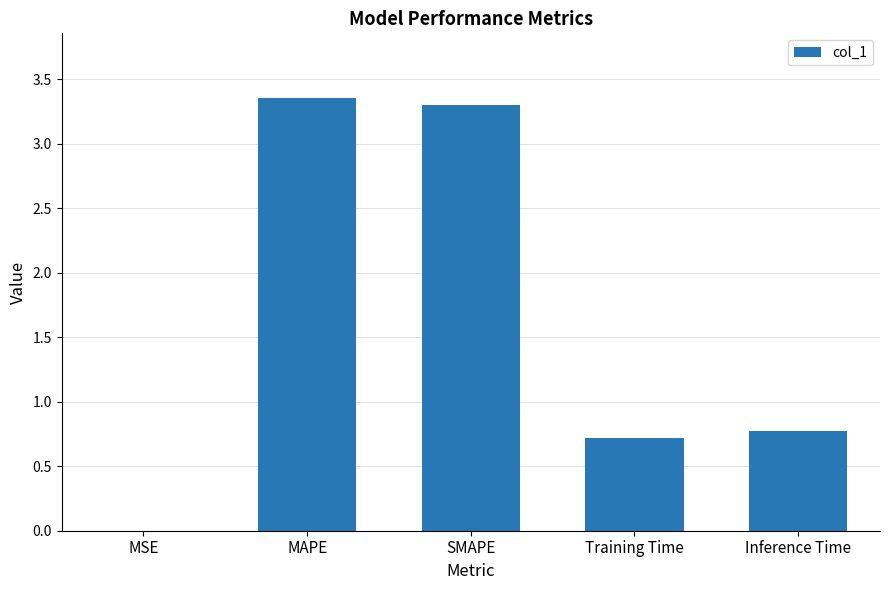

True or false: the data shows 0.0 at MSE.

True